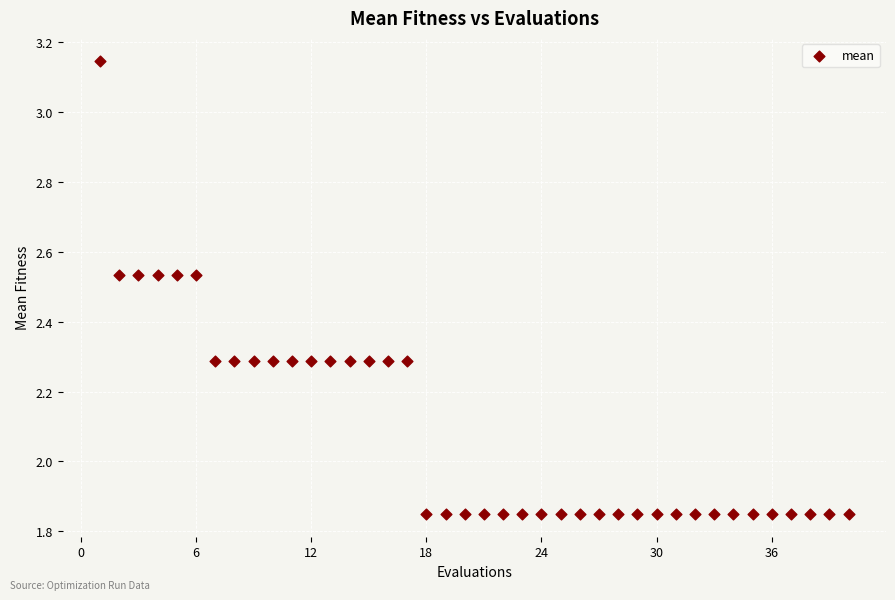

What is the range of X values (max minus min)?

39.0